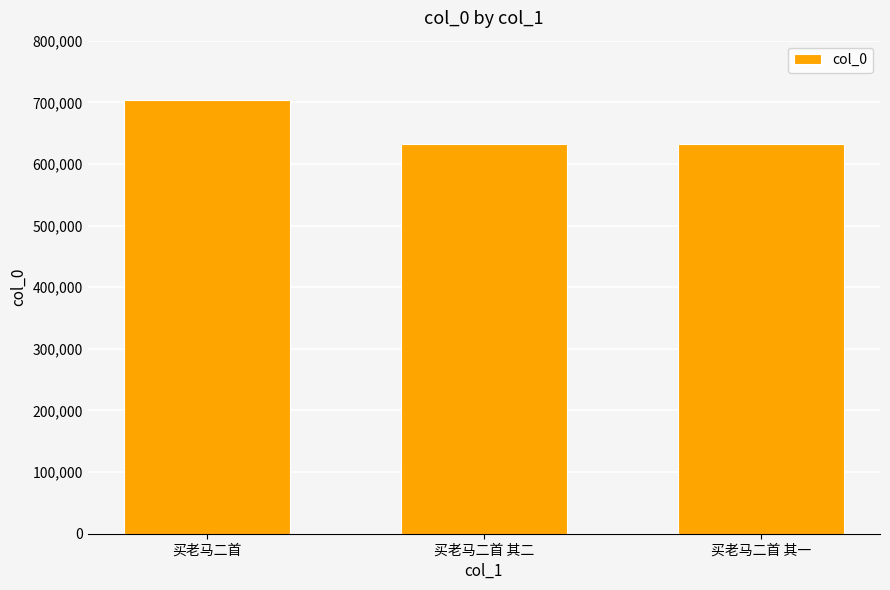

Is it true that the value at 买老马二首 其一 is 1107188?

False